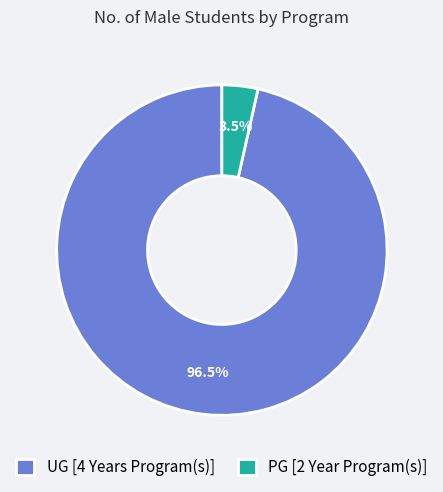

Count the number of slices in the pie.

2